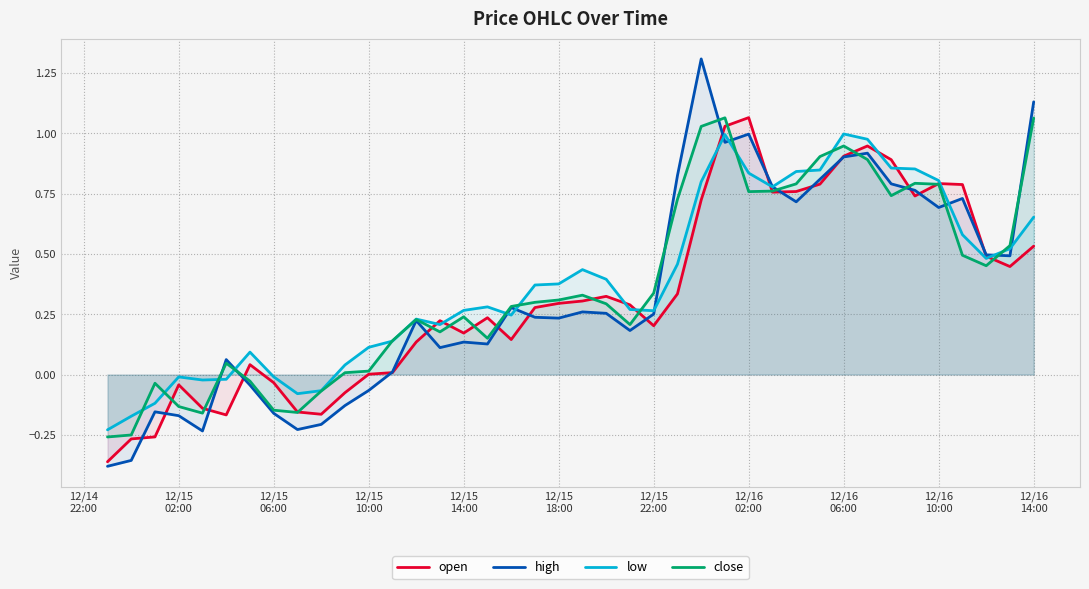

Does the chart have visible grid lines?

Yes